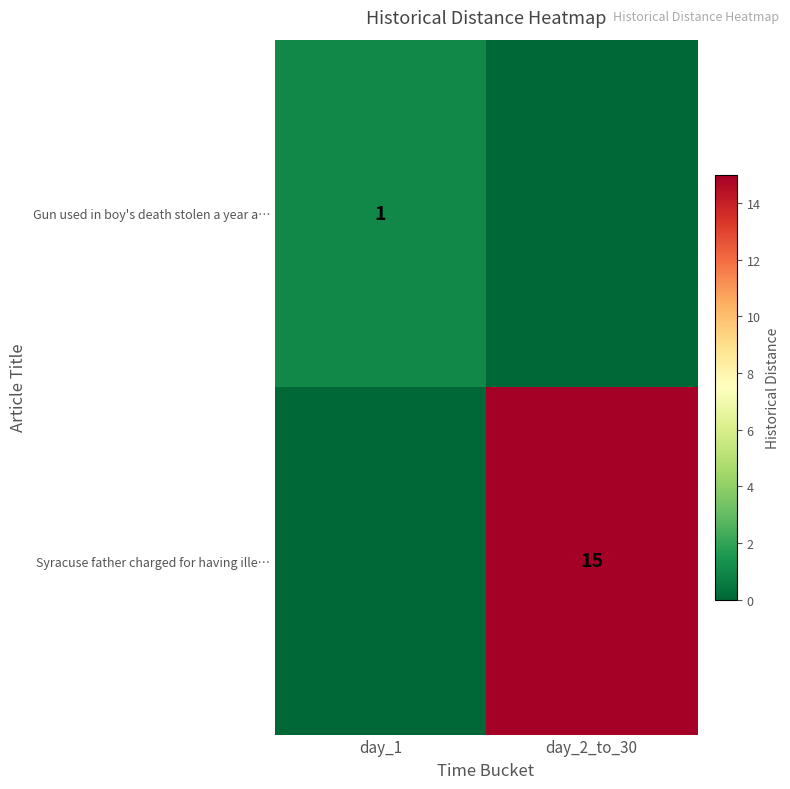

Is the value of row_0 at day_2_to_30 greater than the value of row_1 at day_2_to_30?

No